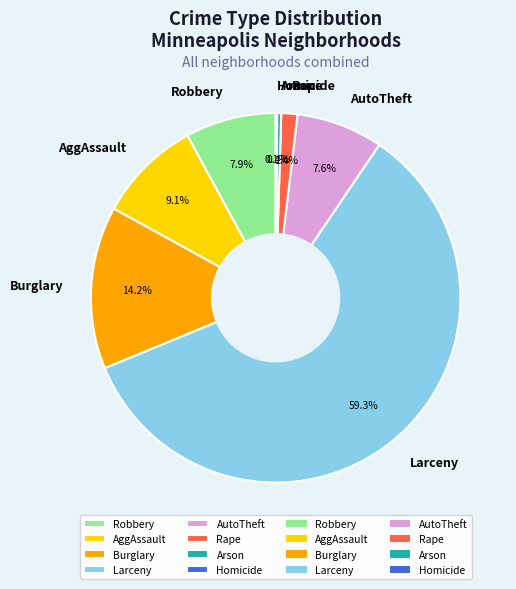

What is the total percentage of Larceny and Arson?

59.7%